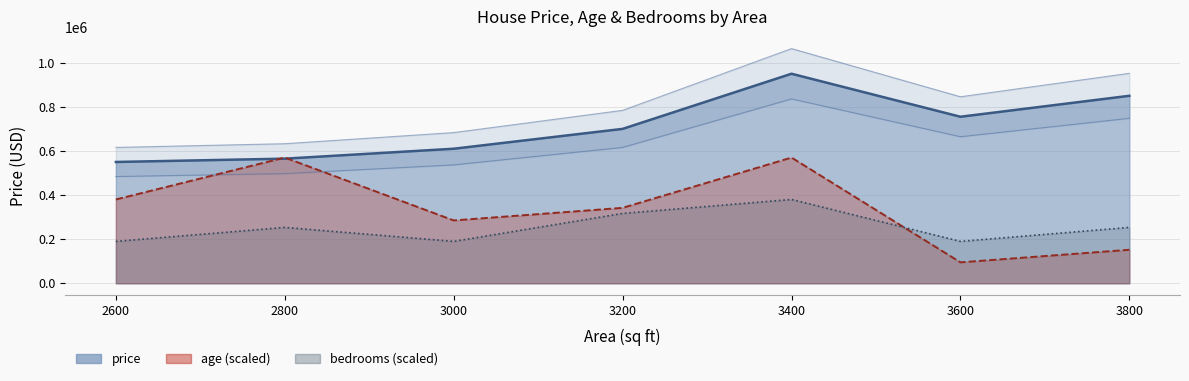

Which series changed the most between 2600 and 3600?

age